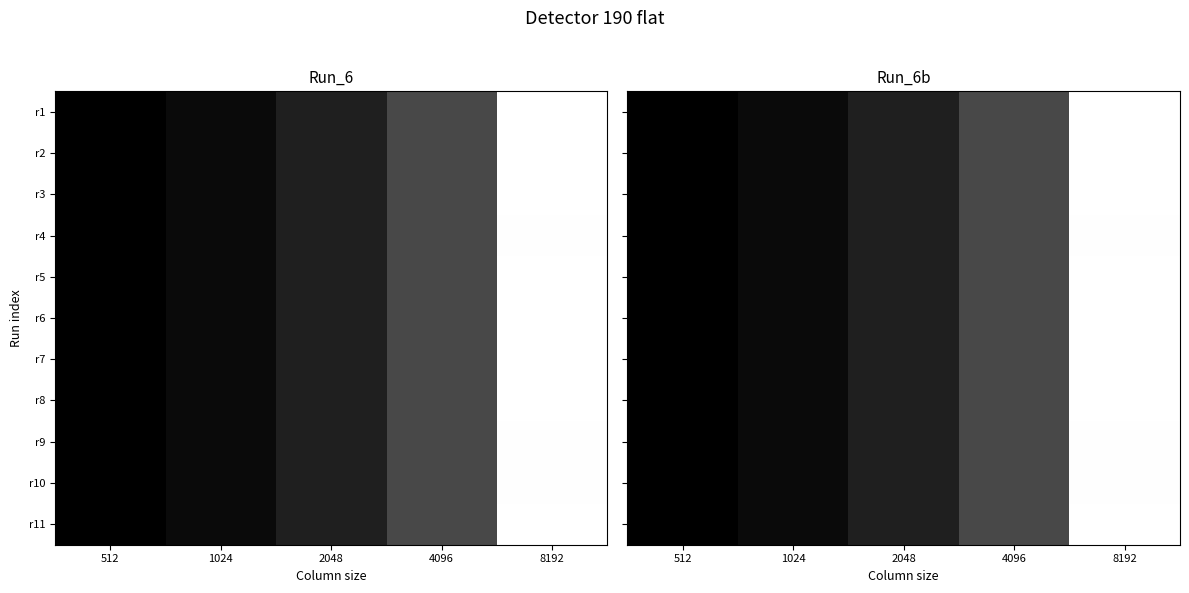

Is it true that r5 equals 0.0 at 4096?

False